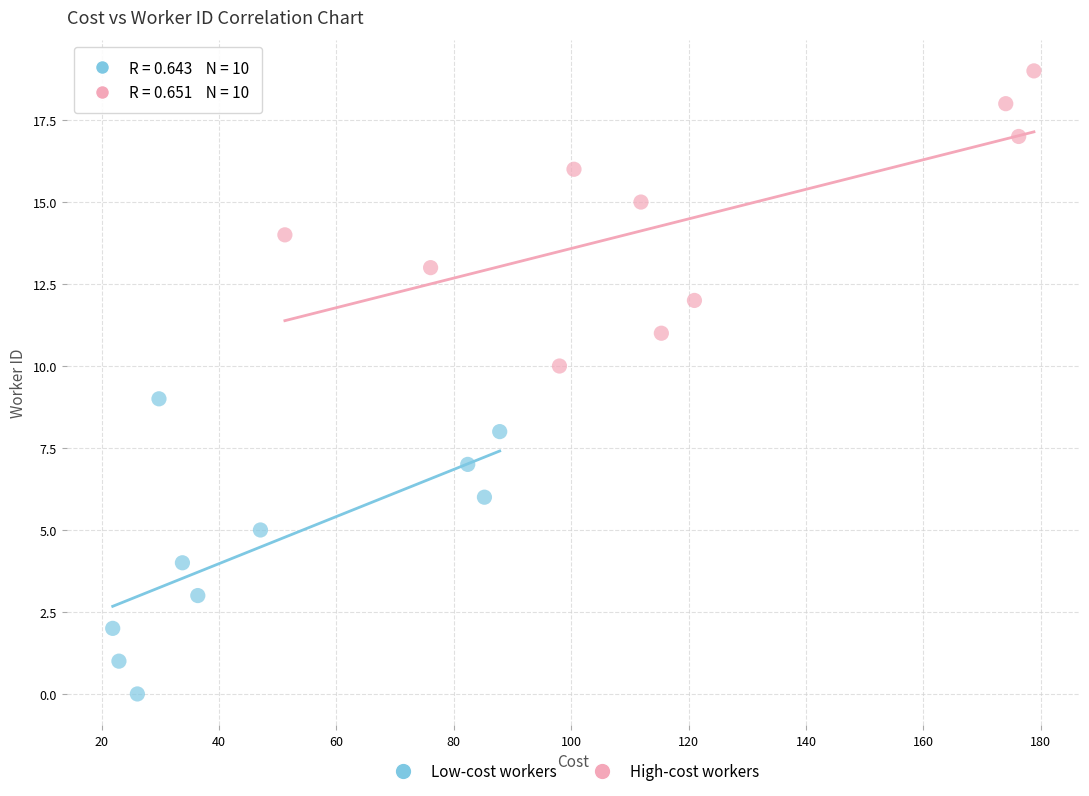

Which series contains the lowest Y value?

Low-cost workers